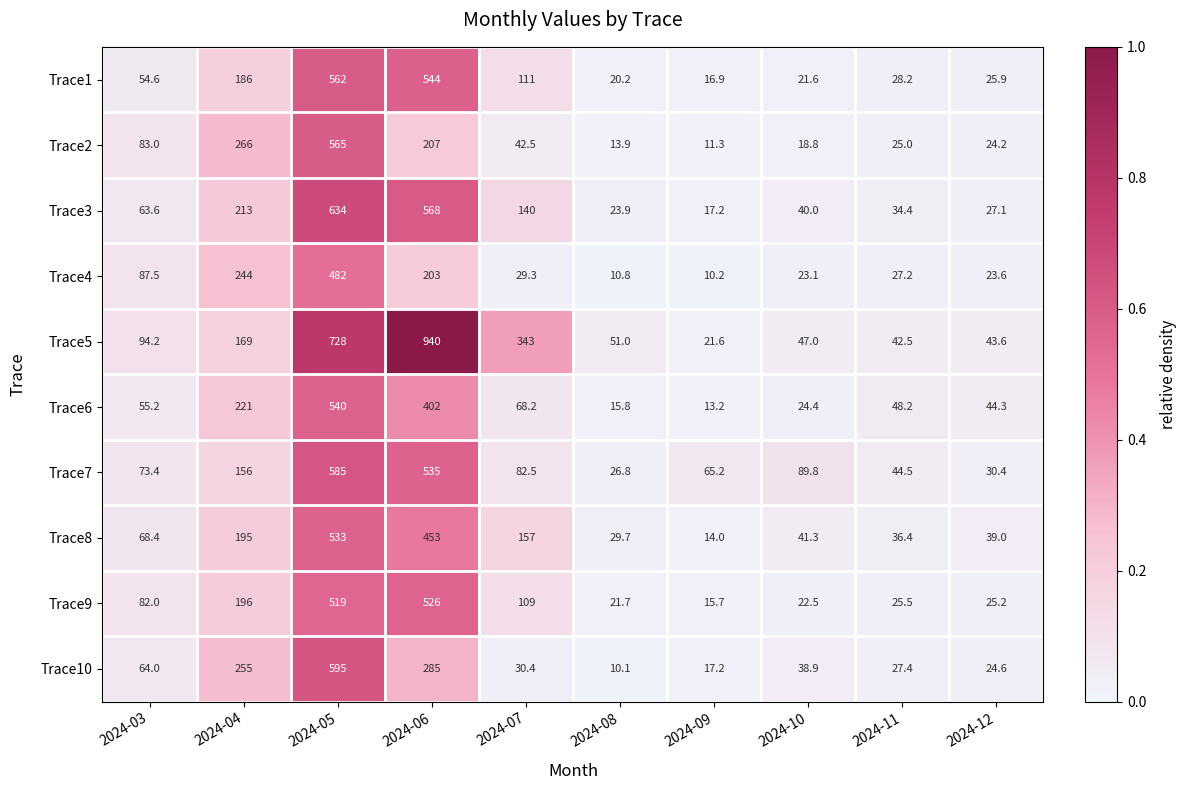

True or false: Trace3 has a value of 23.9 at 2024-08.

True